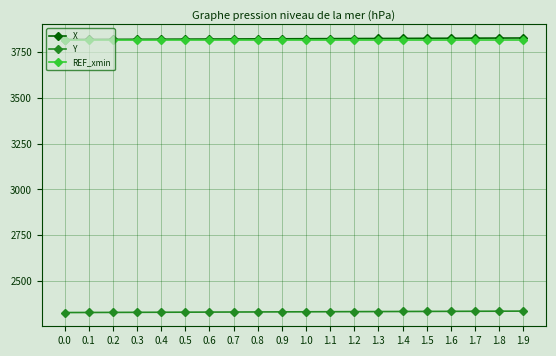

Where does the X series first go above 3824?

1.0